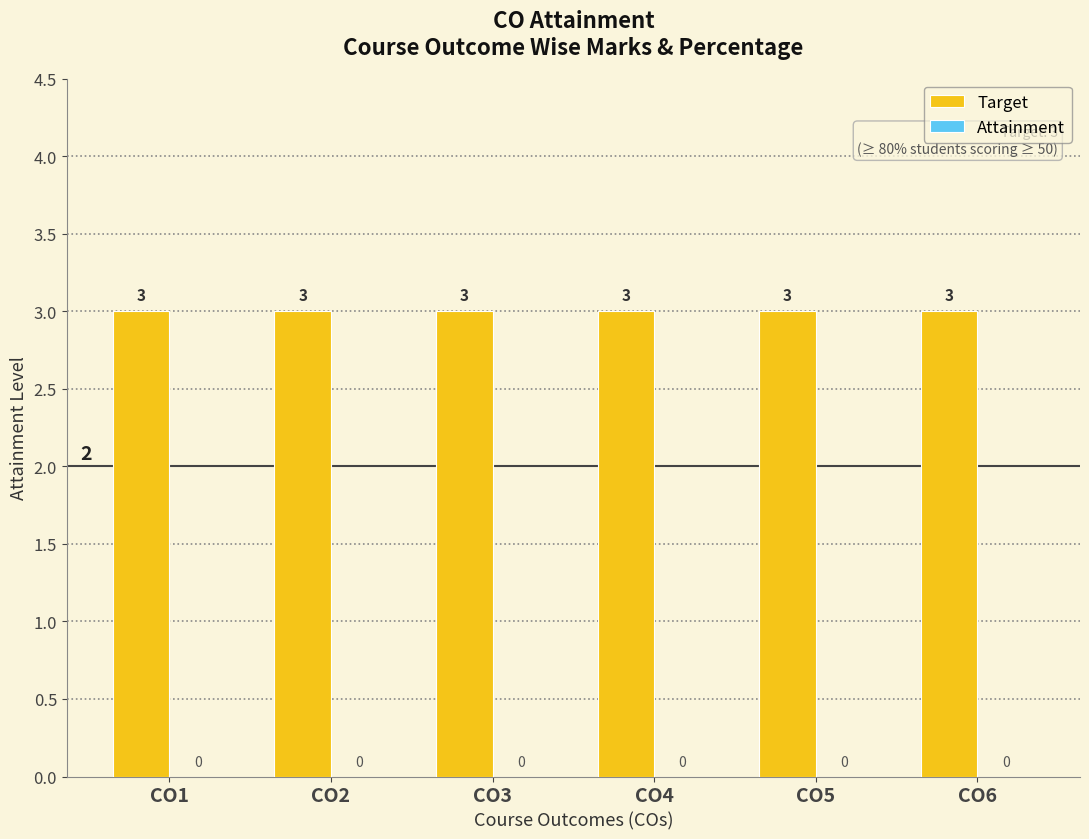

Are the bars grouped side by side (vs. stacked)?

Yes